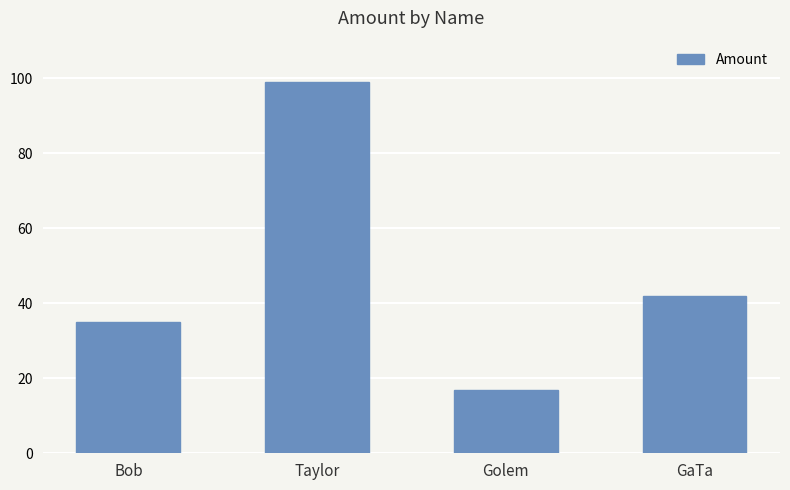

Approximately how many times larger is the value at Golem compared to Bob?

0.5